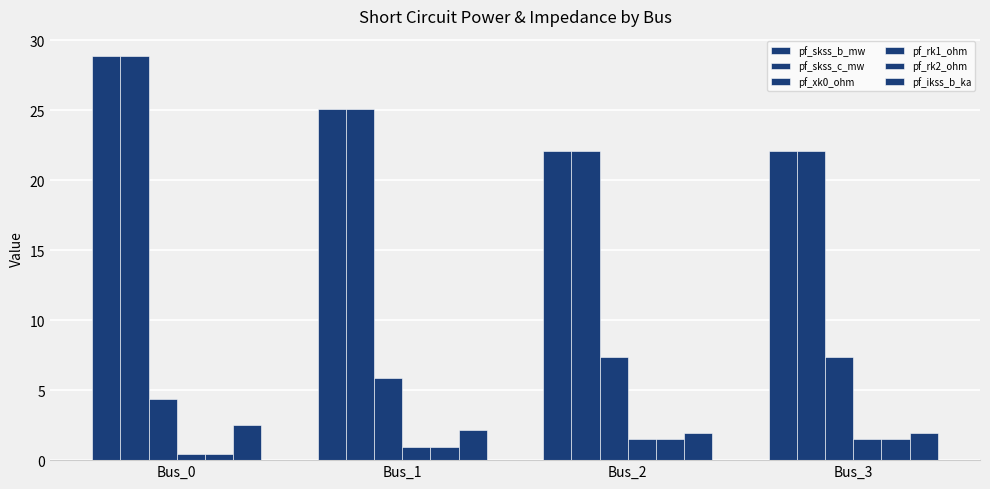

Rank the categories by pf_rk1_ohm value from lowest to highest.

Bus_0, Bus_1, Bus_3, Bus_2